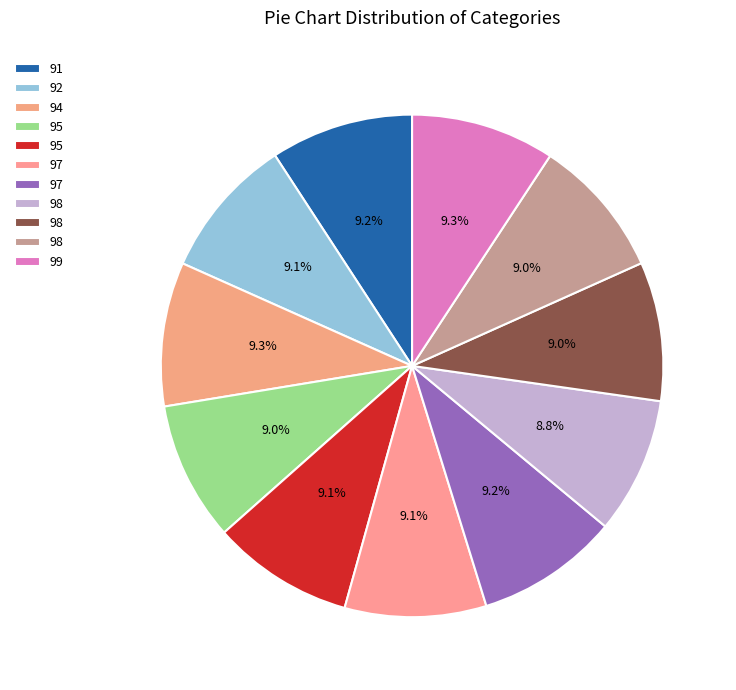

How many segments does this pie chart have?

11